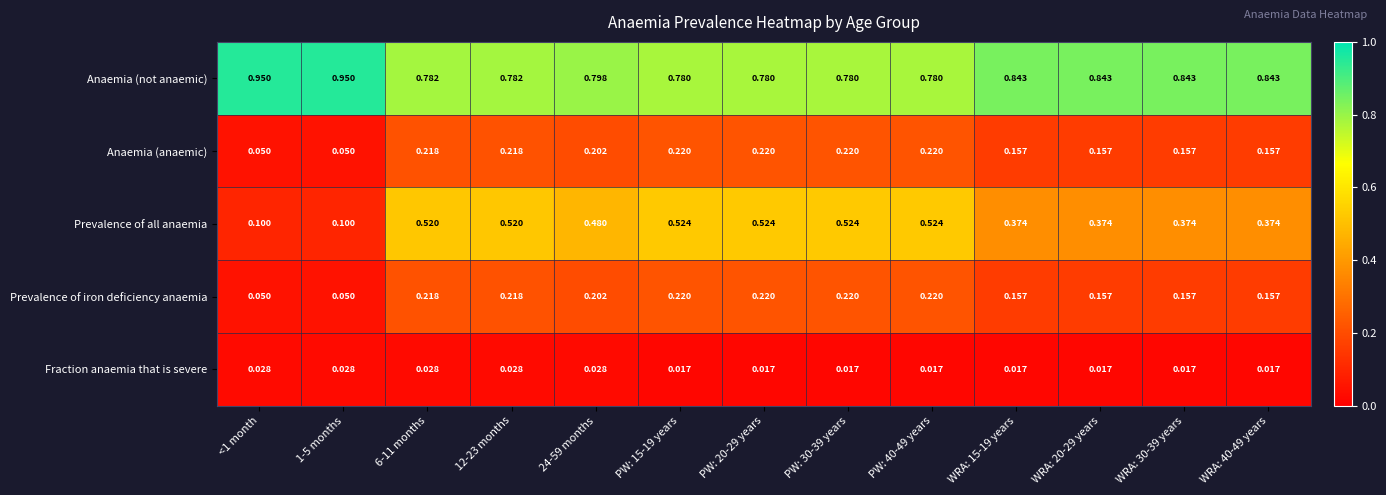

Is the value of Anaemia (not anaemic) at WRA: 15-19 years greater than the value of Prevalence of iron deficiency anaemia at <1 month?

Yes